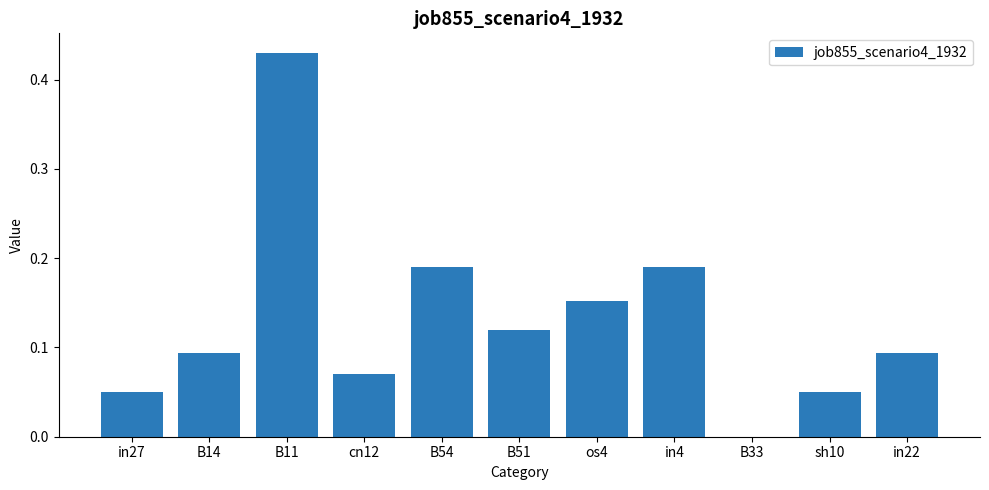

What is the sum of all values?

1.4